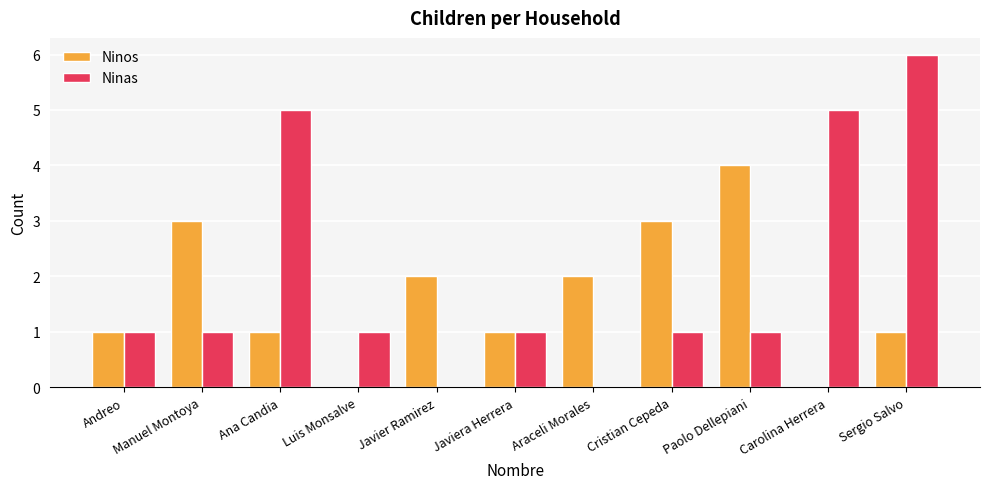

What is the highest value of the Ninos series?

4